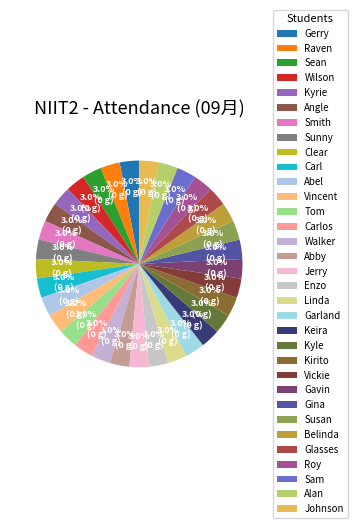

Count the number of slices in the pie.

33